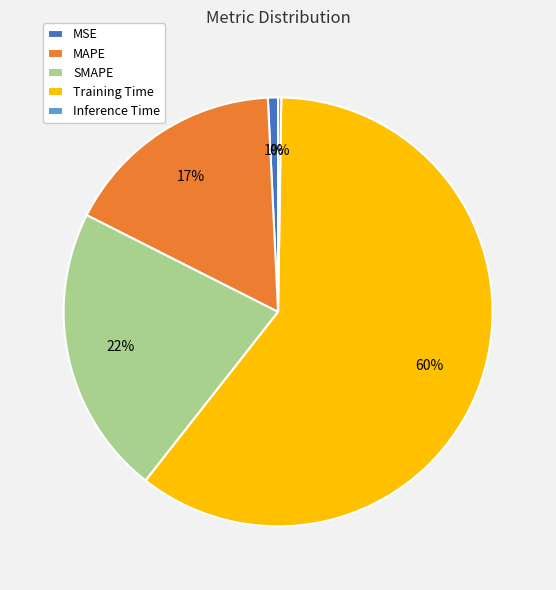

Is it true that SMAPE is 27% of the pie?

False